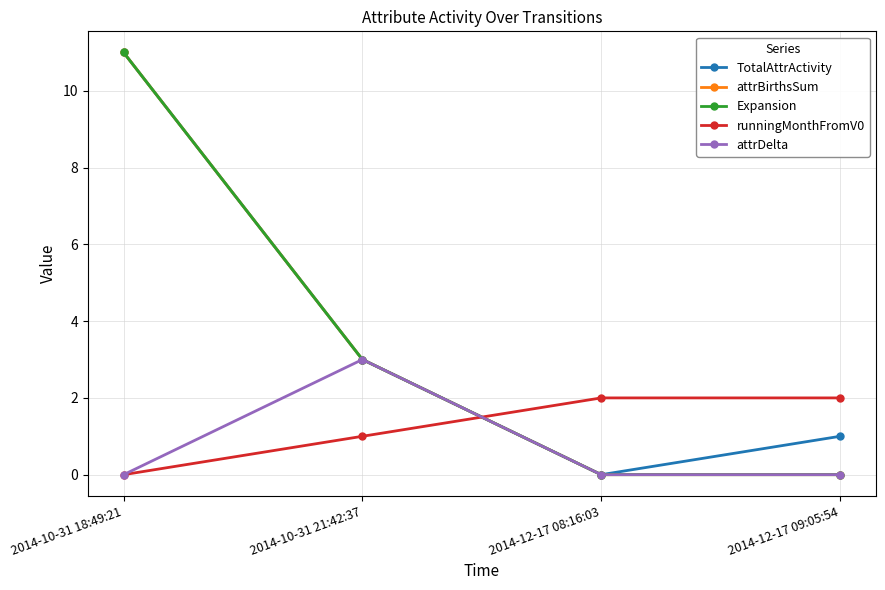

Which has a higher value, 2014-10-31 18:49:21 or 2014-12-17 08:16:03?

2014-10-31 18:49:21